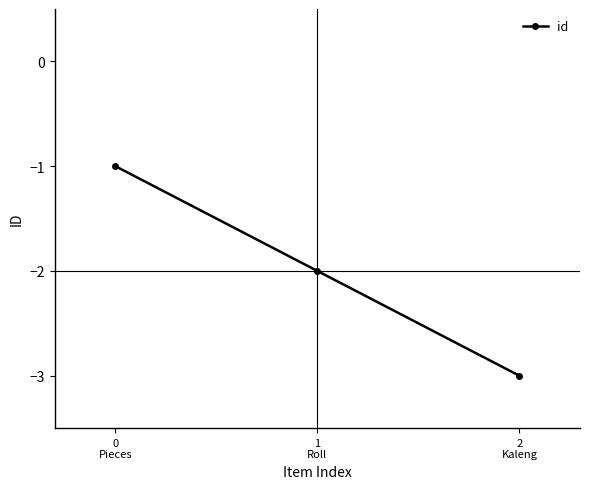

How many data points does each series have?

3